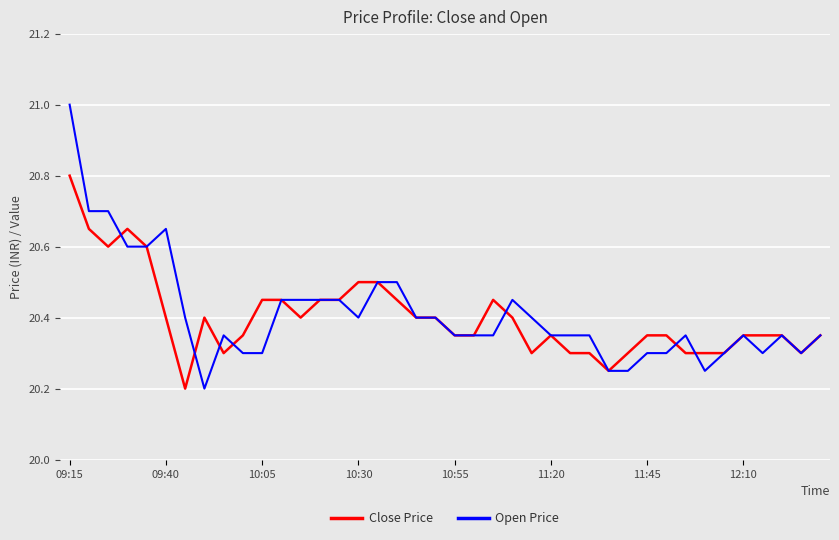

Which series has the largest range (max minus min)?

Open Price